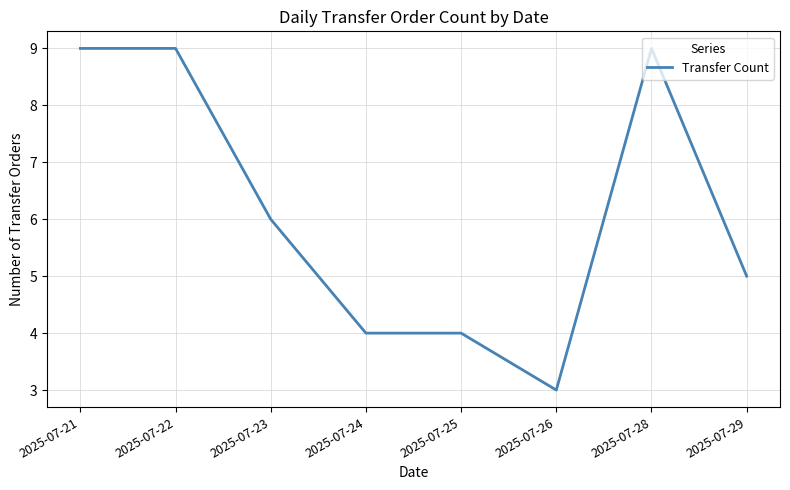

Reading right to left, what are all the values shown in this chart?

5	9	3	4	4	6	9	9